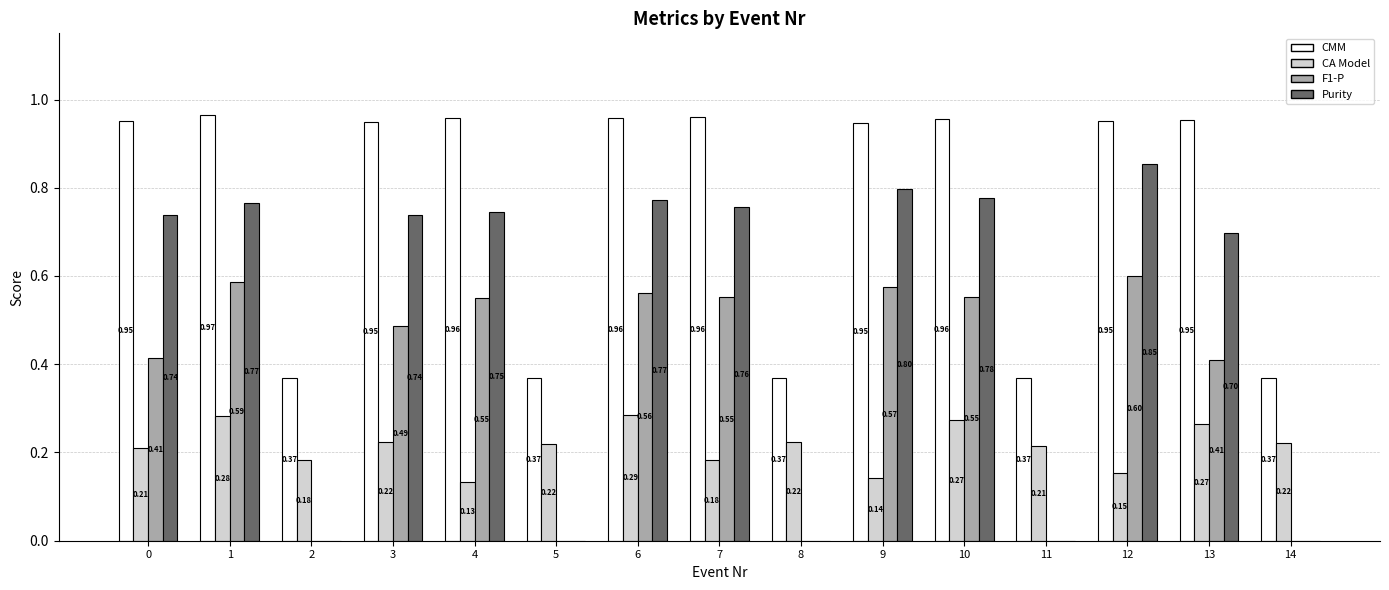

How many values in the F1-P series exceed 0?

10